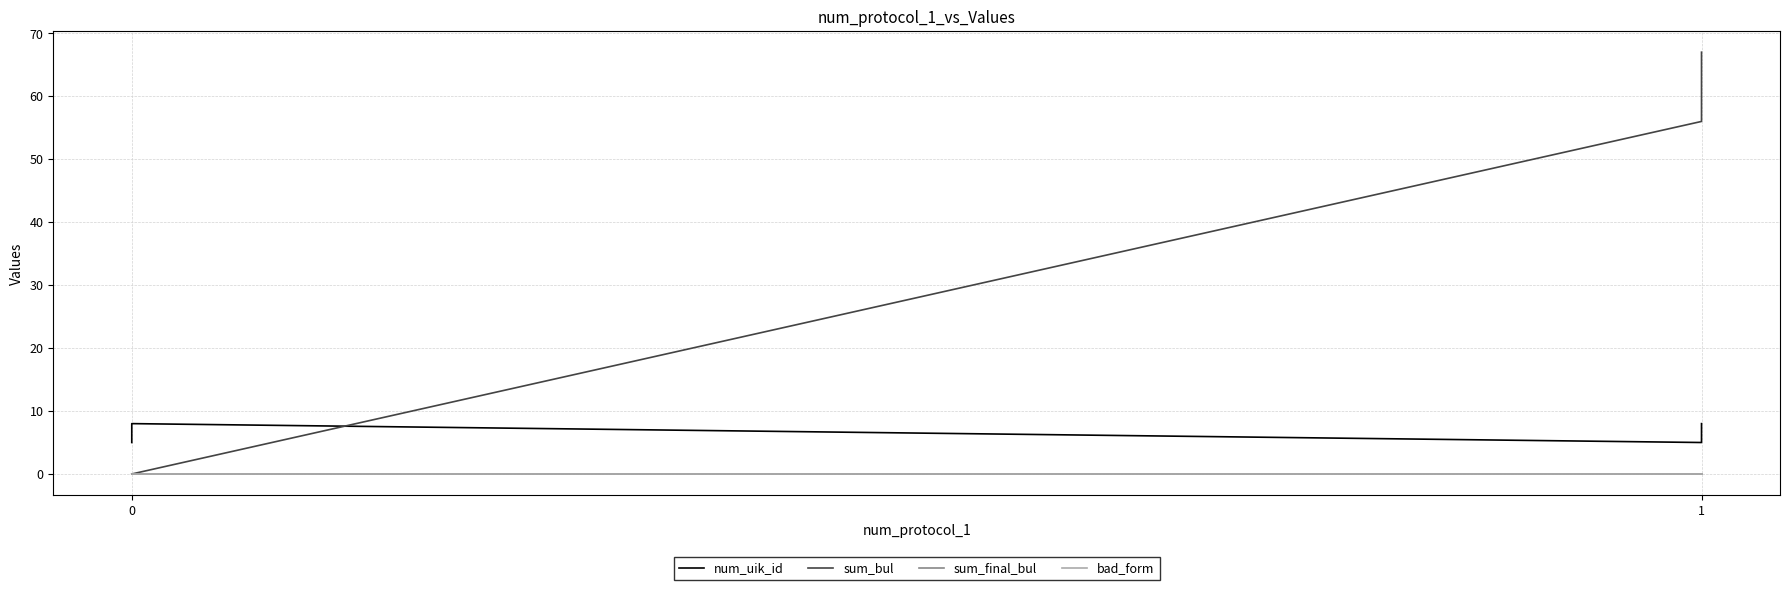

Count the number of data series in this chart.

4